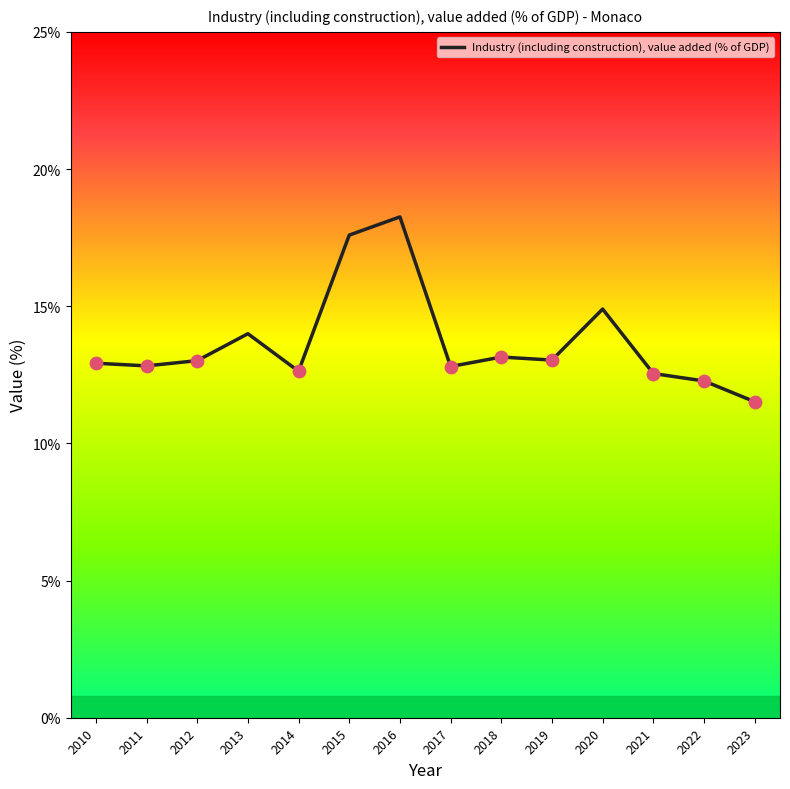

What is the ratio of the value at 2022 to the value at 2021?

1.0